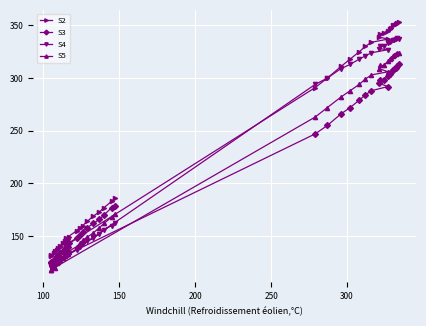

What is the average value of the S3 series?

215